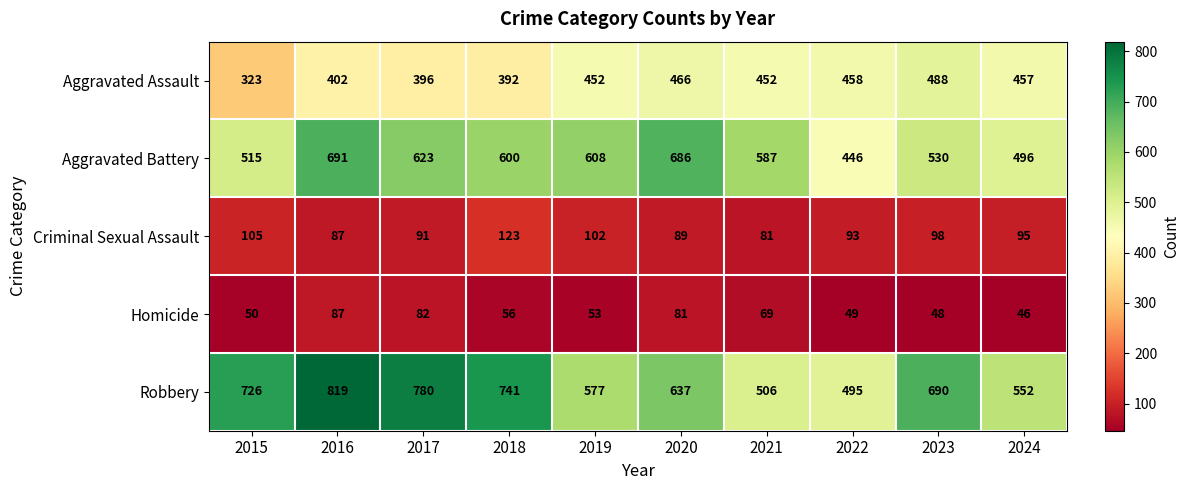

Which series has the widest spread of values?

Robbery